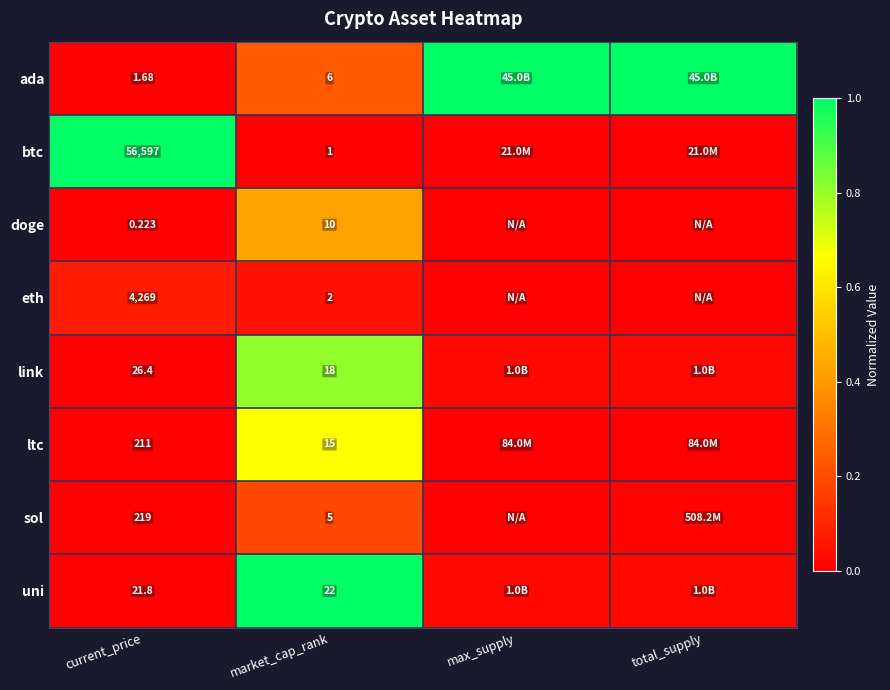

At max_supply, list the series in order from largest to smallest.

ada, link, uni, ltc, btc, doge, eth, sol